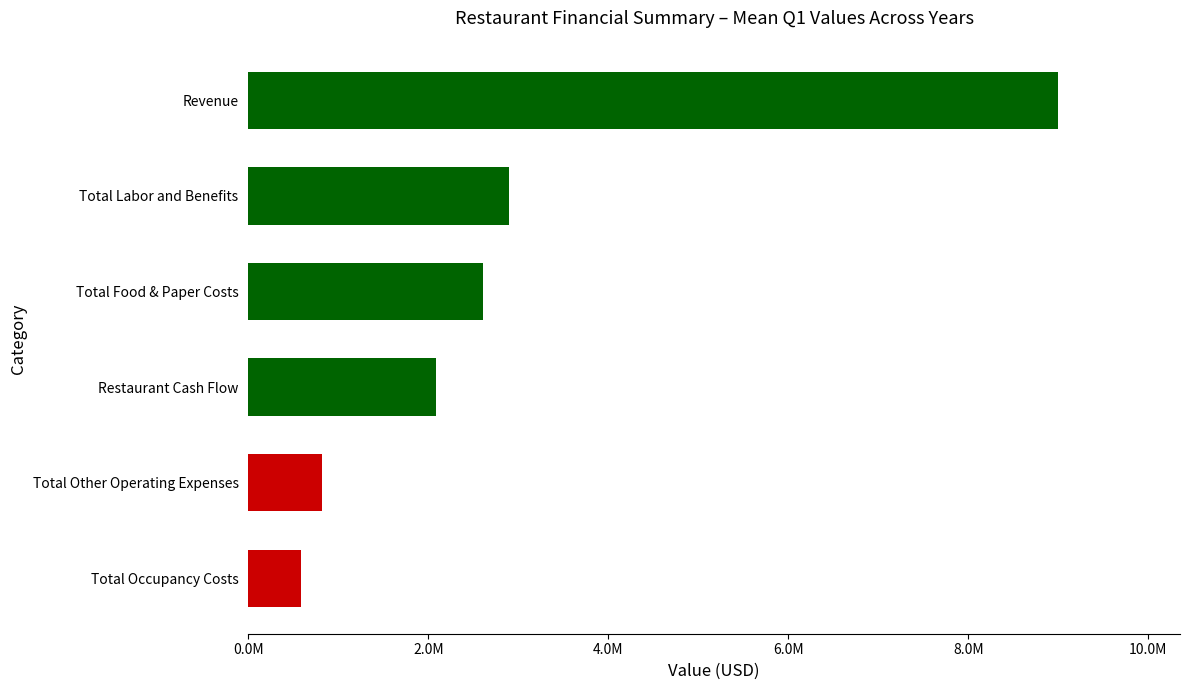

Are the bars horizontal?

Yes